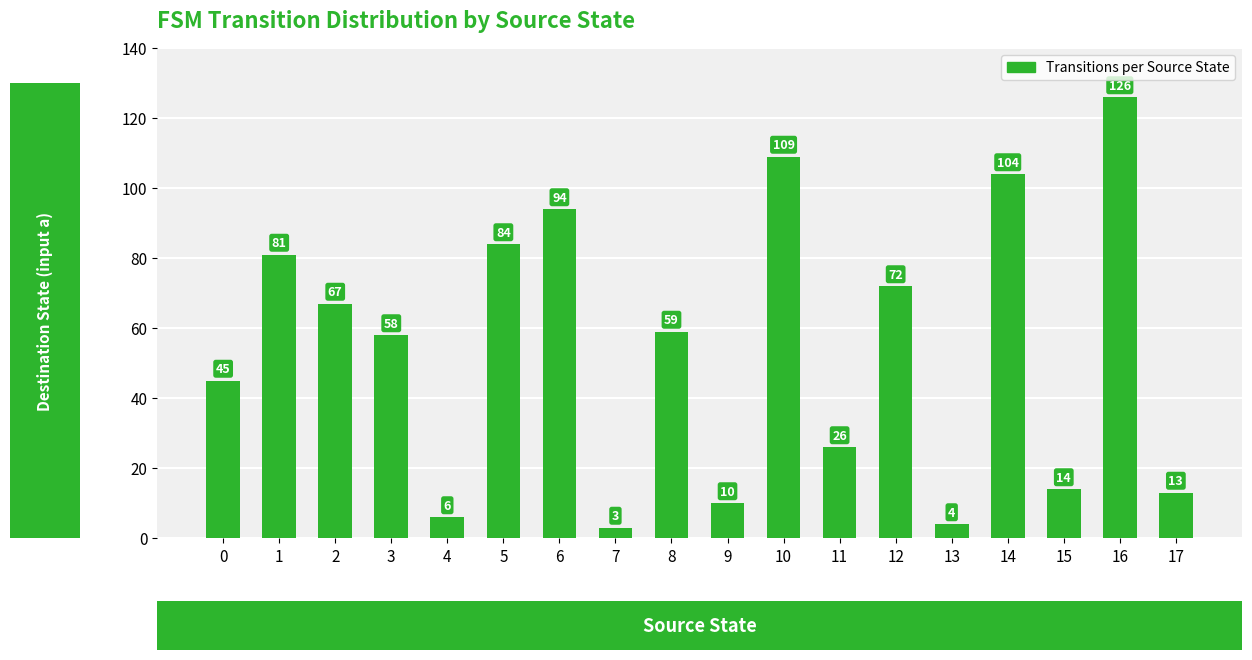

How many bars are there in total?

18